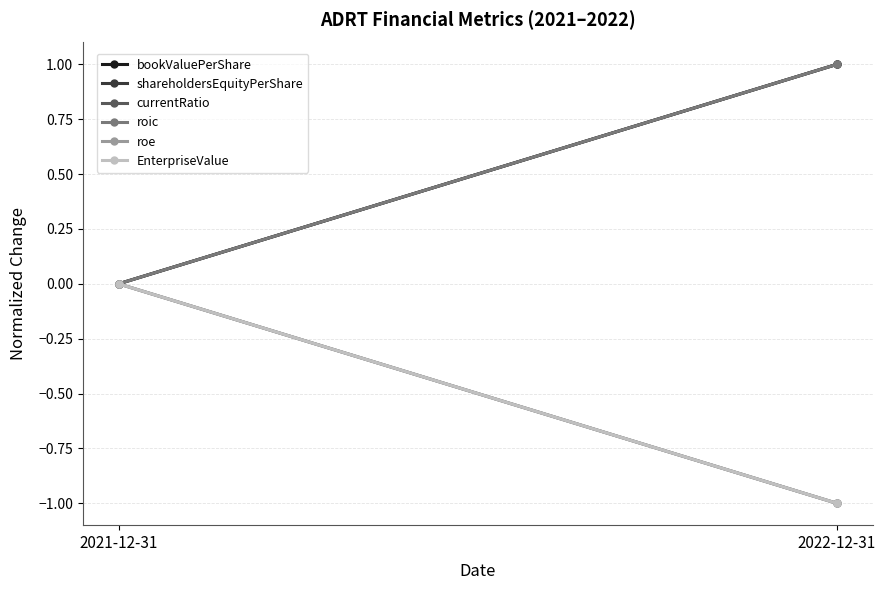

At which label does EnterpriseValue reach its peak?

2021-12-31